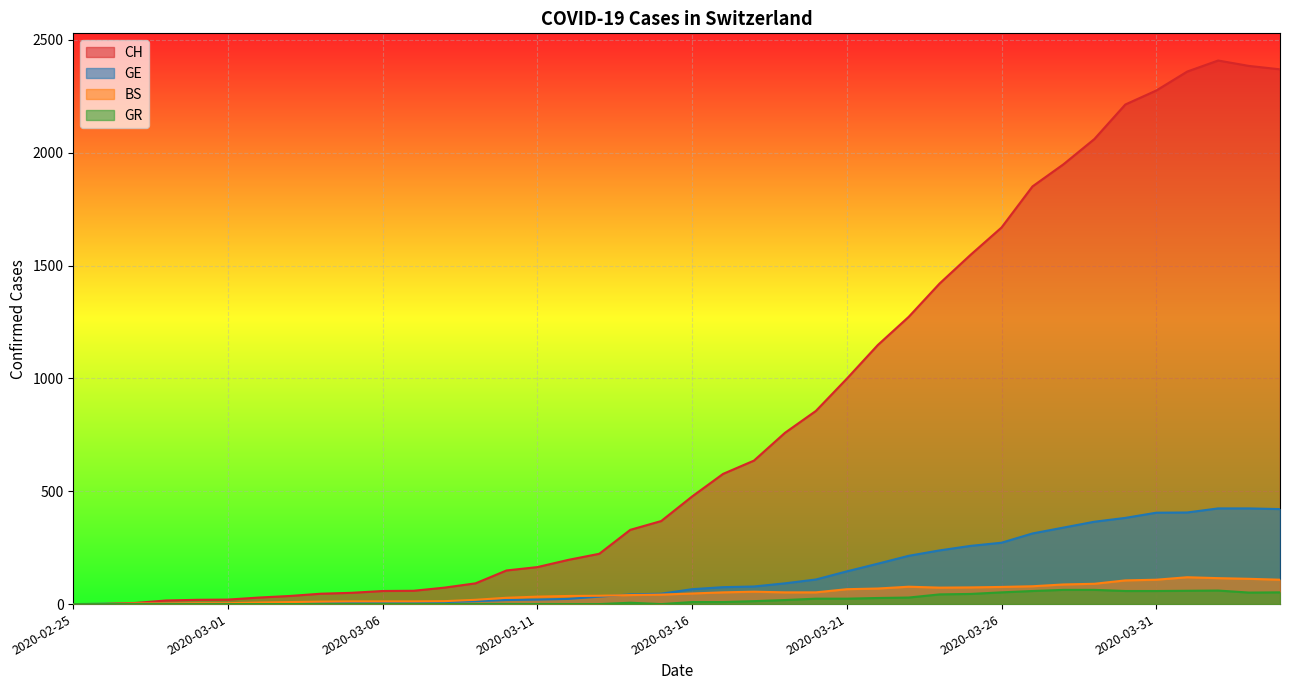

Rank the categories by GR value from lowest to highest.

2020-02-25, 2020-02-26, 2020-02-27, 2020-02-28, 2020-02-29, 2020-03-01, 2020-03-02, 2020-03-03, 2020-03-04, 2020-03-05, 2020-03-06, 2020-03-07, 2020-03-08, 2020-03-09, 2020-03-10, 2020-03-11, 2020-03-12, 2020-03-13, 2020-03-15, 2020-03-14, 2020-03-16, 2020-03-17, 2020-03-18, 2020-03-19, 2020-03-20, 2020-03-21, 2020-03-22, 2020-03-23, 2020-03-24, 2020-03-25, 2020-04-03, 2020-03-26, 2020-04-04, 2020-03-27, 2020-03-30, 2020-03-31, 2020-04-01, 2020-04-02, 2020-03-28, 2020-03-29